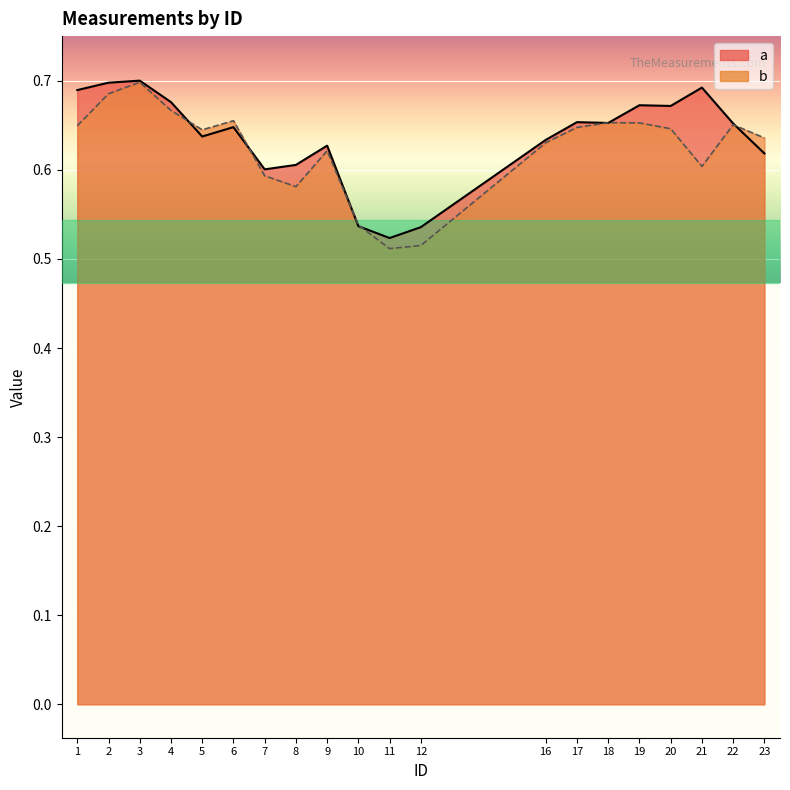

True or false: b has more than 1 interior local peaks.

True